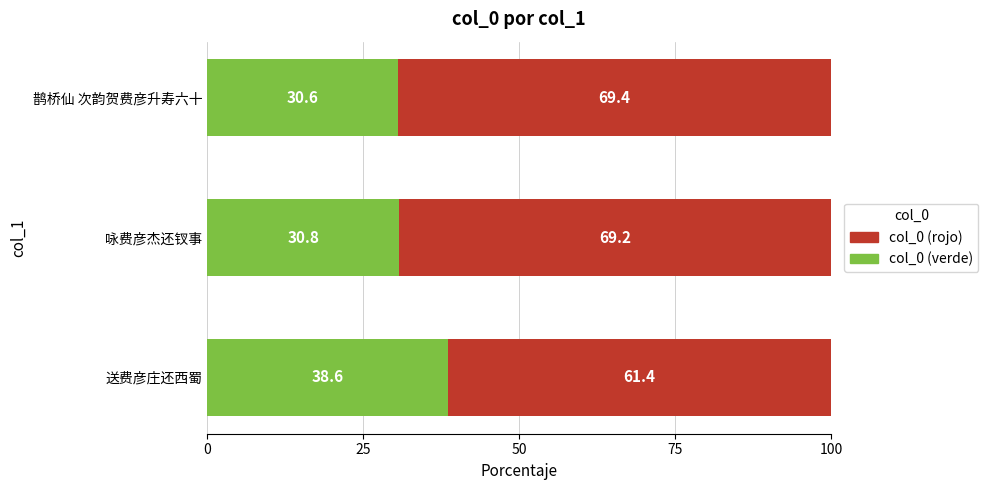

At which label is col_0 (verde) closest to 34?

咏费彦杰还钗事